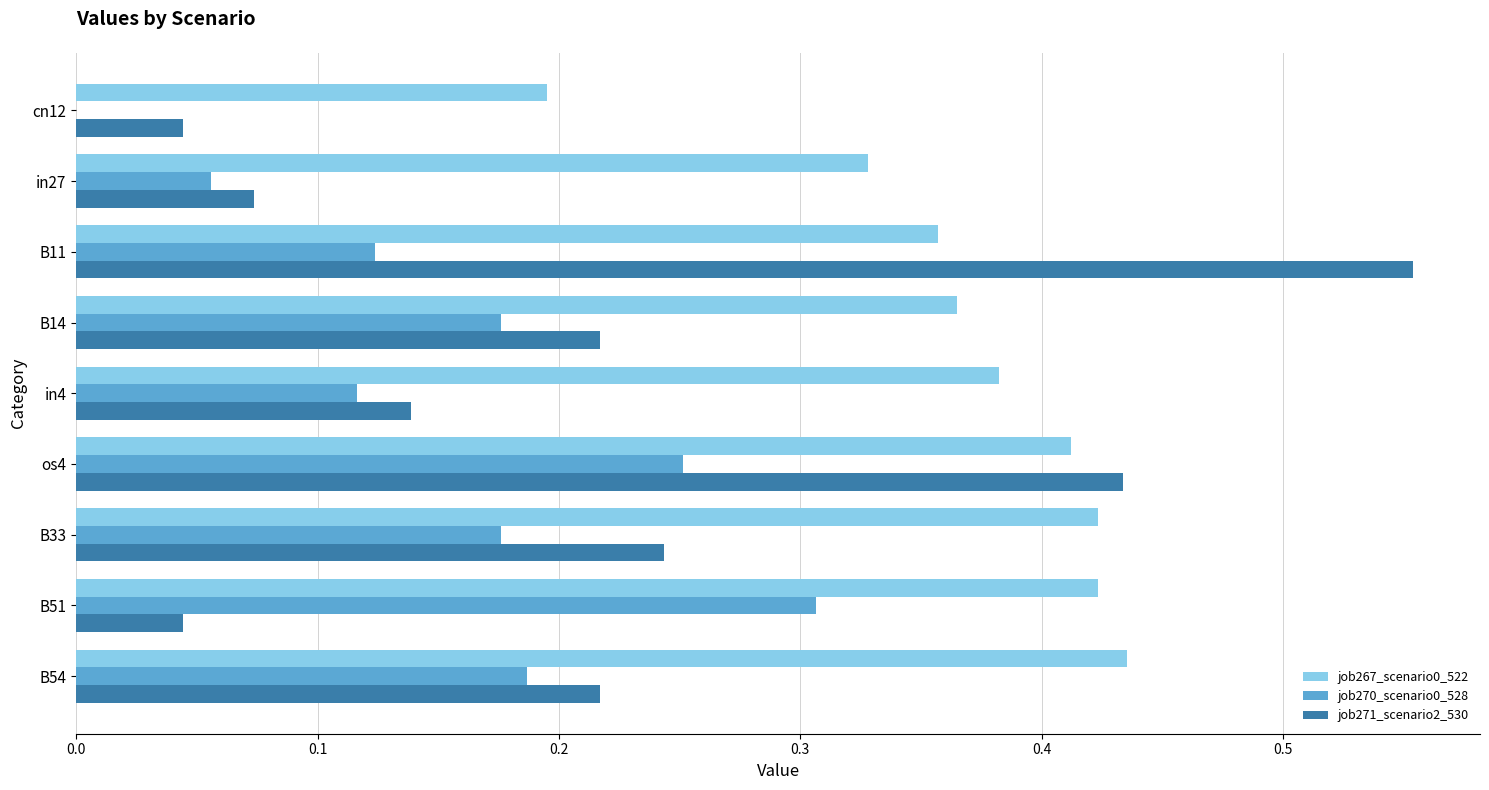

What is the total value across all series at os4?

1.1